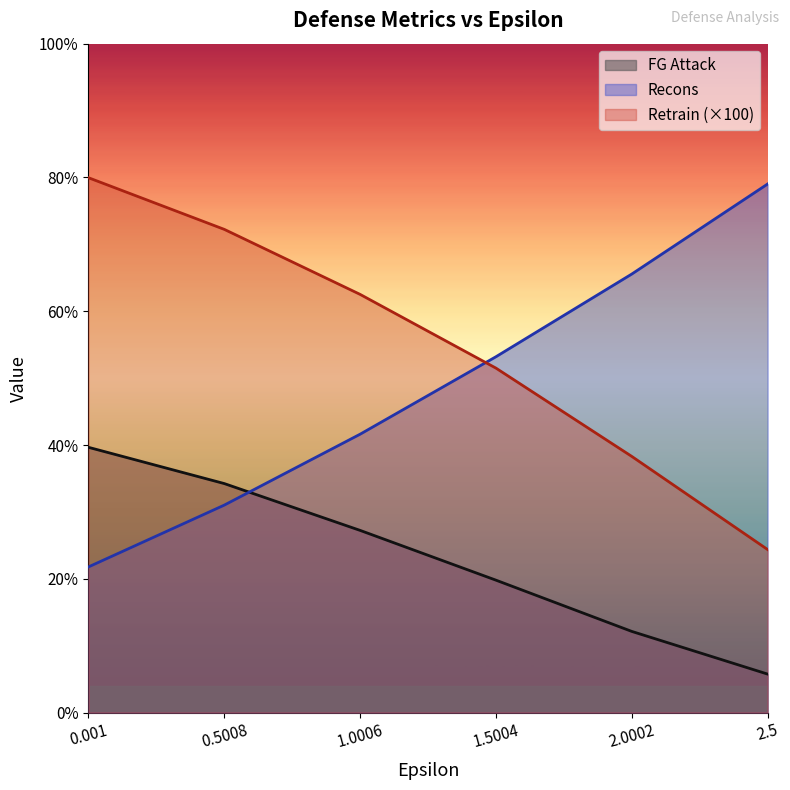

At how many categories does at least one series exceed 39?

6